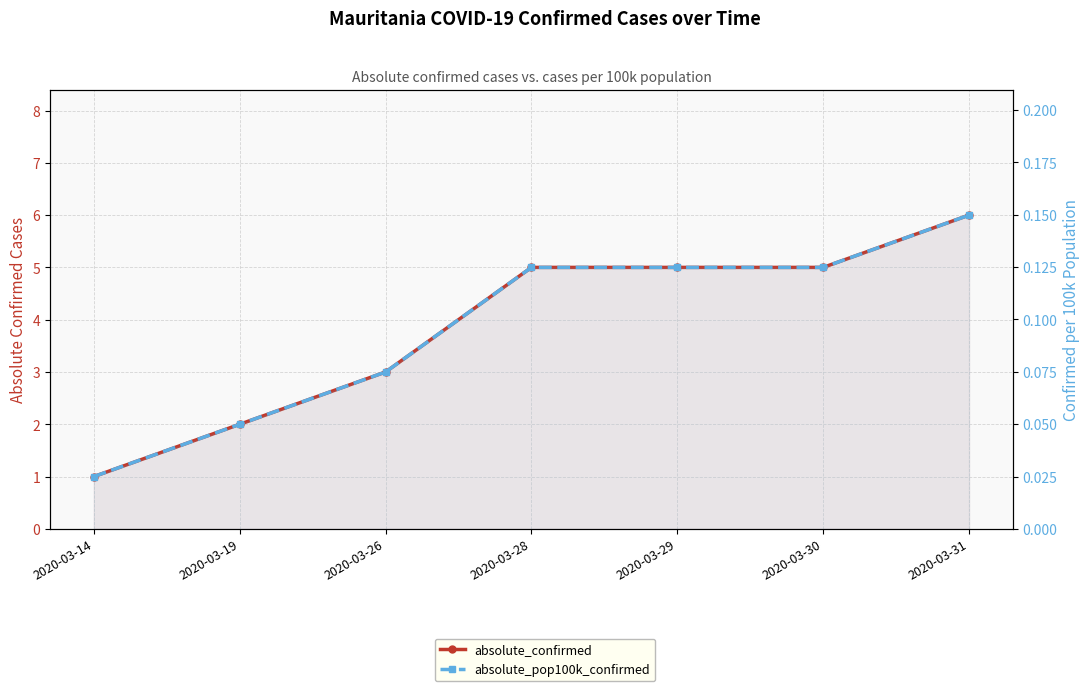

Which category has the highest value in the absolute_confirmed series?

2020-03-31